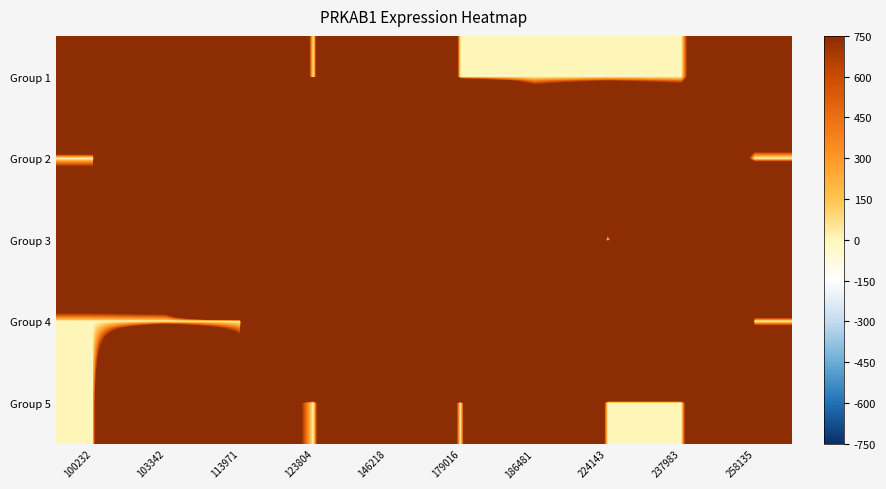

List the series in order of their peak value, highest first.

Group 4, Group 2, Group 3, Group 5, Group 1